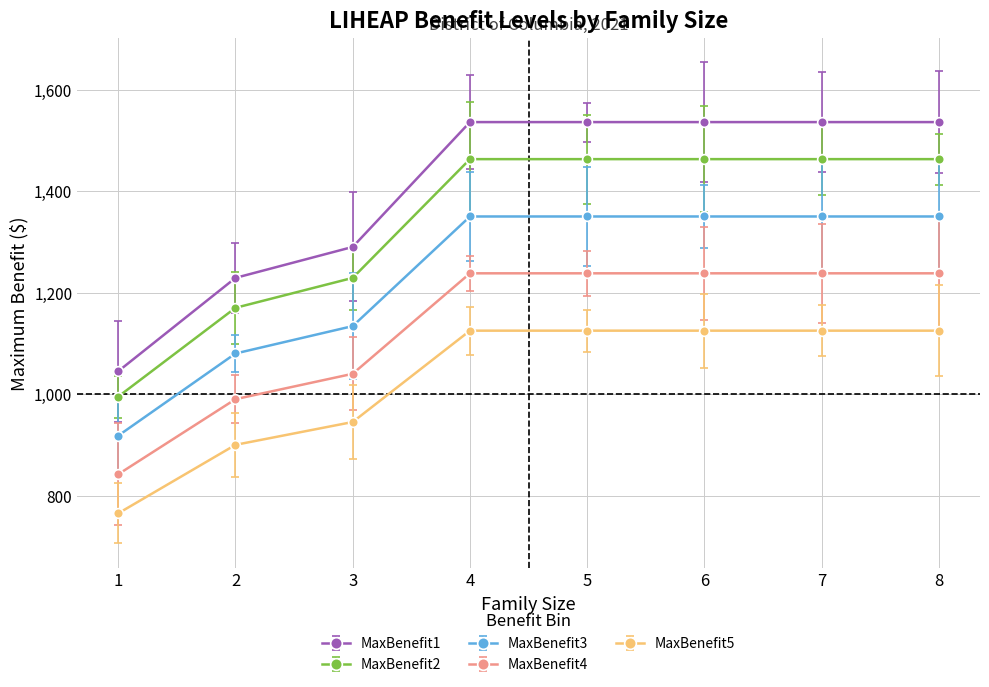

Reading left to right, what are all the values shown in this chart?

MaxBenefit1: 1=1045	2=1229	3=1290	4=1536	5=1536	6=1536	7=1536	8=1536
MaxBenefit2: 1=995	2=1170	3=1229	4=1463	5=1463	6=1463	7=1463	8=1463
MaxBenefit3: 1=918	2=1080	3=1134	4=1350	5=1350	6=1350	7=1350	8=1350
MaxBenefit4: 1=842	2=990	3=1040	4=1238	5=1238	6=1238	7=1238	8=1238
MaxBenefit5: 1=765	2=900	3=945	4=1125	5=1125	6=1125	7=1125	8=1125